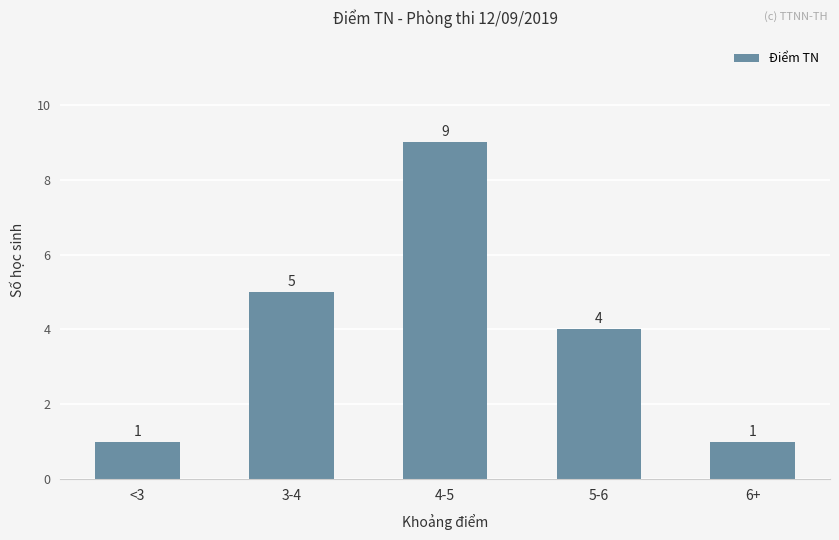

What is the change in value from <3 to 4-5?

+8